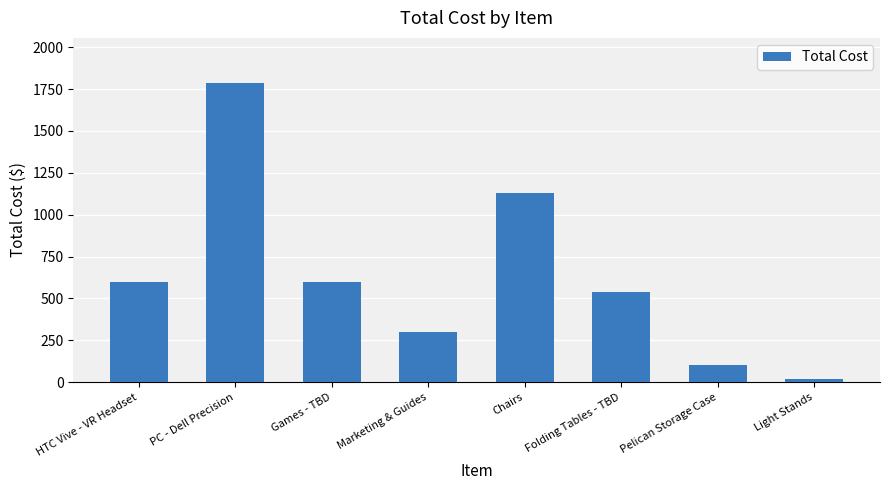

Which category has the lowest value across all series?

Light Stands